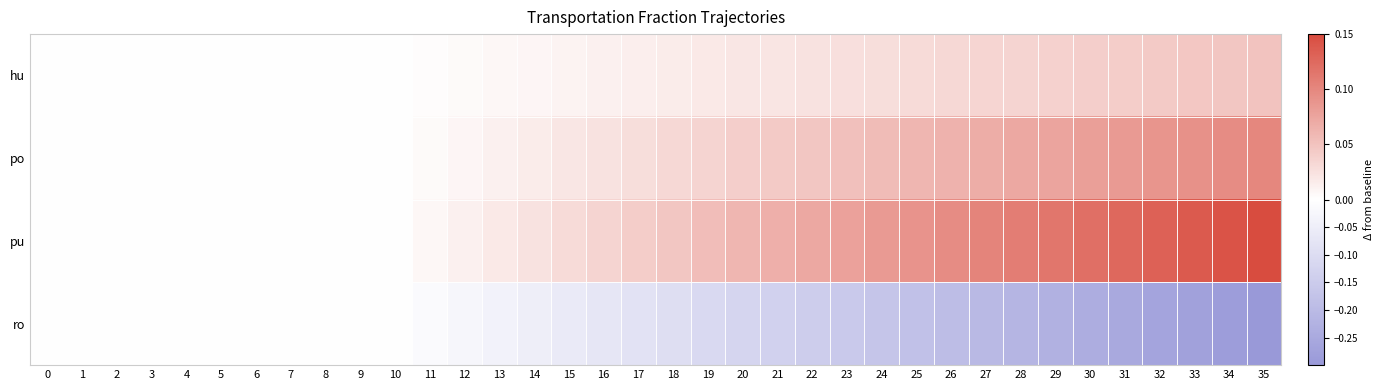

Reading left to right, extract all data points from this chart.

hu: 0=0.0	1=0.0	2=0.0	3=0.0	4=0.0	5=0.0	6=0.0	7=0.0	8=0.0	9=0.0	10=0.0	11=0.0	12=0.0	13=0.0	14=0.0	15=0.0	16=0.0	17=0.0	18=0.0	19=0.0	20=0.0	21=0.0	22=0.0	23=0.0	24=0.0	25=0.0	26=0.0	27=0.0	28=0.0	29=0.0	30=0.0	31=0.0	32=0.0	33=0.0	34=0.0	35=0.0
po: 0=0.0	1=0.0	2=0.0	3=0.0	4=0.0	5=0.0	6=0.0	7=0.0	8=0.0	9=0.0	10=0.0	11=0.0	12=0.0	13=0.0	14=0.0	15=0.0	16=0.0	17=0.0	18=0.0	19=0.0	20=0.0	21=0.0	22=0.0	23=0.1	24=0.1	25=0.1	26=0.1	27=0.1	28=0.1	29=0.1	30=0.1	31=0.1	32=0.1	33=0.1	34=0.1	35=0.1
pu: 0=0.0	1=0.0	2=0.0	3=0.0	4=0.0	5=0.0	6=0.0	7=0.0	8=0.0	9=0.0	10=0.0	11=0.0	12=0.0	13=0.0	14=0.0	15=0.0	16=0.0	17=0.0	18=0.0	19=0.1	20=0.1	21=0.1	22=0.1	23=0.1	24=0.1	25=0.1	26=0.1	27=0.1	28=0.1	29=0.1	30=0.1	31=0.1	32=0.1	33=0.1	34=0.1	35=0.1
ro: 0=0.0	1=0.0	2=0.0	3=0.0	4=0.0	5=0.0	6=0.0	7=0.0	8=0.0	9=0.0	10=0.0	11=-0.0	12=-0.0	13=-0.0	14=-0.0	15=-0.1	16=-0.1	17=-0.1	18=-0.1	19=-0.1	20=-0.1	21=-0.1	22=-0.1	23=-0.2	24=-0.2	25=-0.2	26=-0.2	27=-0.2	28=-0.2	29=-0.2	30=-0.2	31=-0.3	32=-0.3	33=-0.3	34=-0.3	35=-0.3